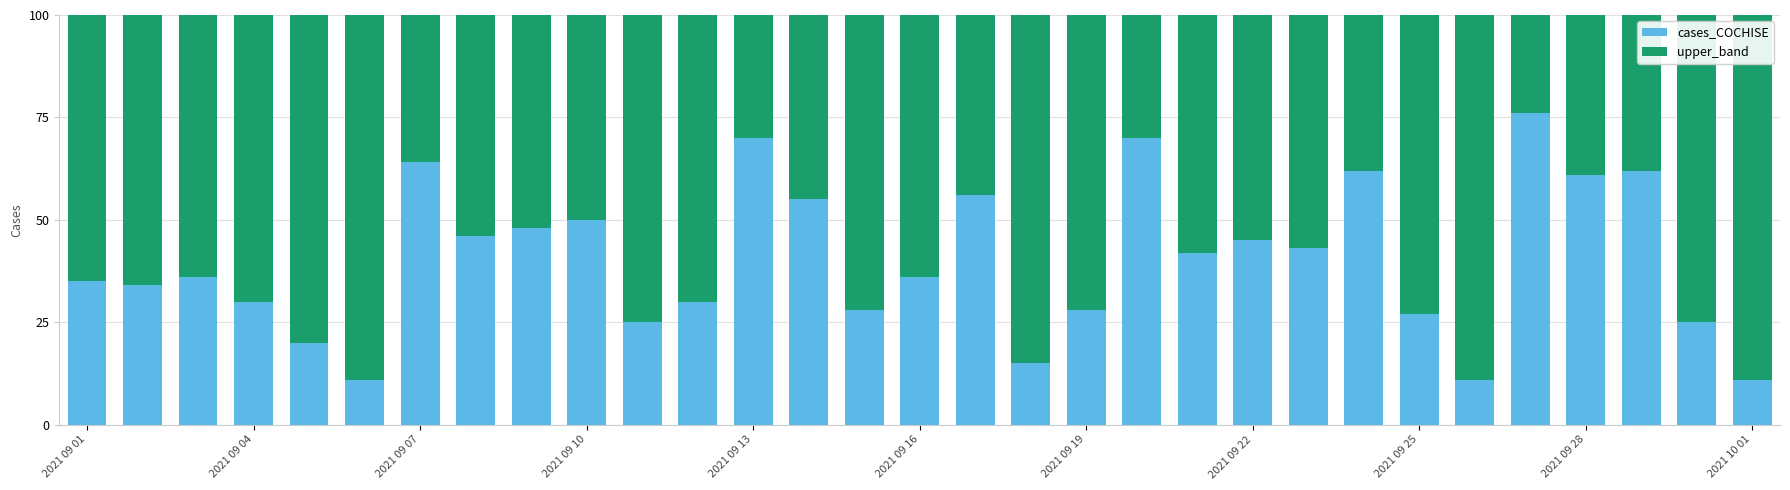

What is the highest value of the cases_COCHISE series?

76